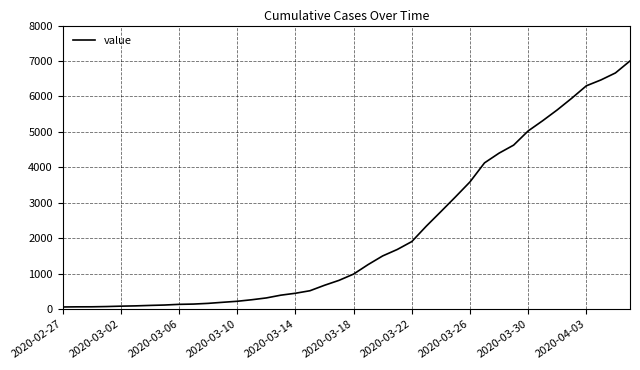

What is the difference between the maximum and minimum values?

6938